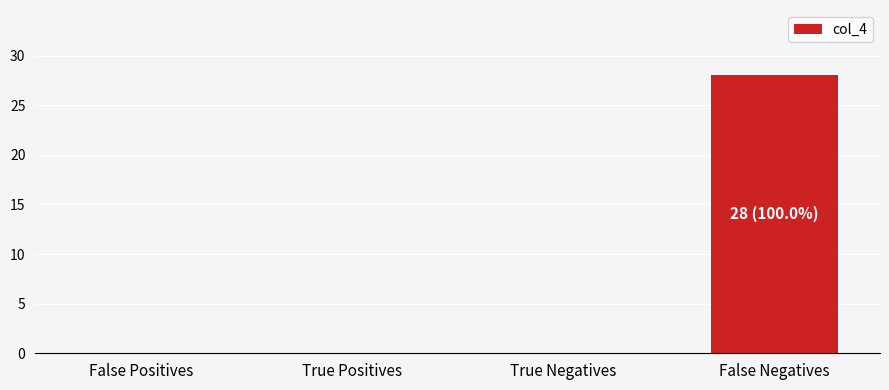

Reading left to right, what are all the values shown in this chart?

False Positives=0	True Positives=0	True Negatives=0	False Negatives=28